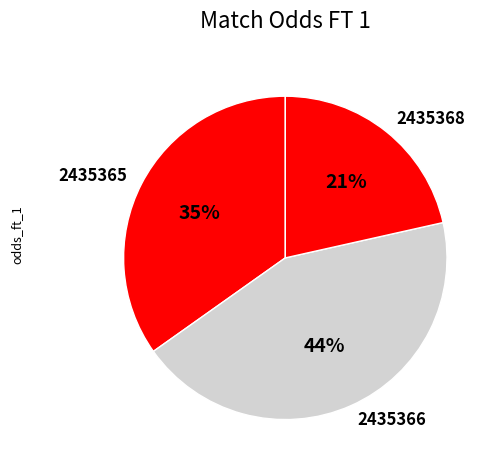

Between 2435365 and 2435366, which is larger?

2435366